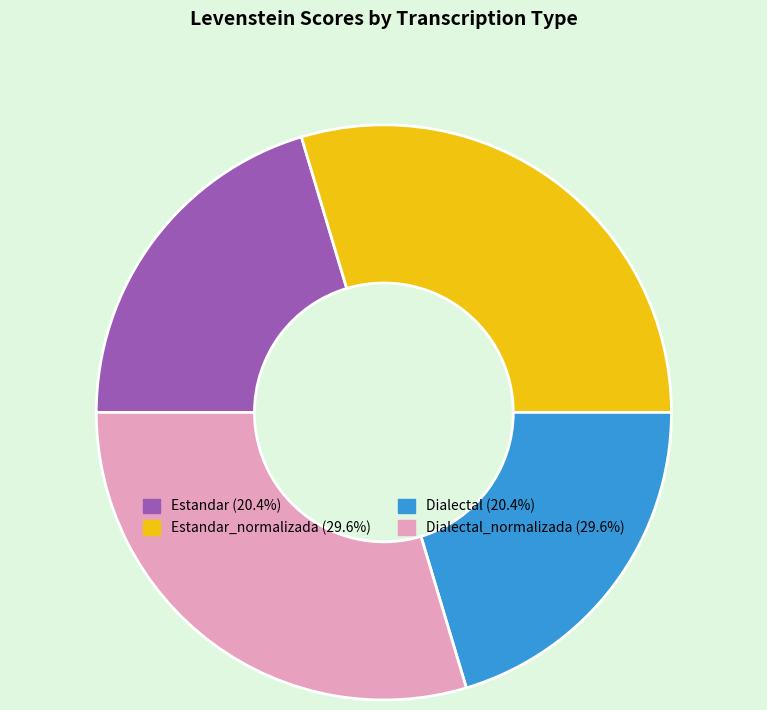

Is there a majority slice in this chart?

No